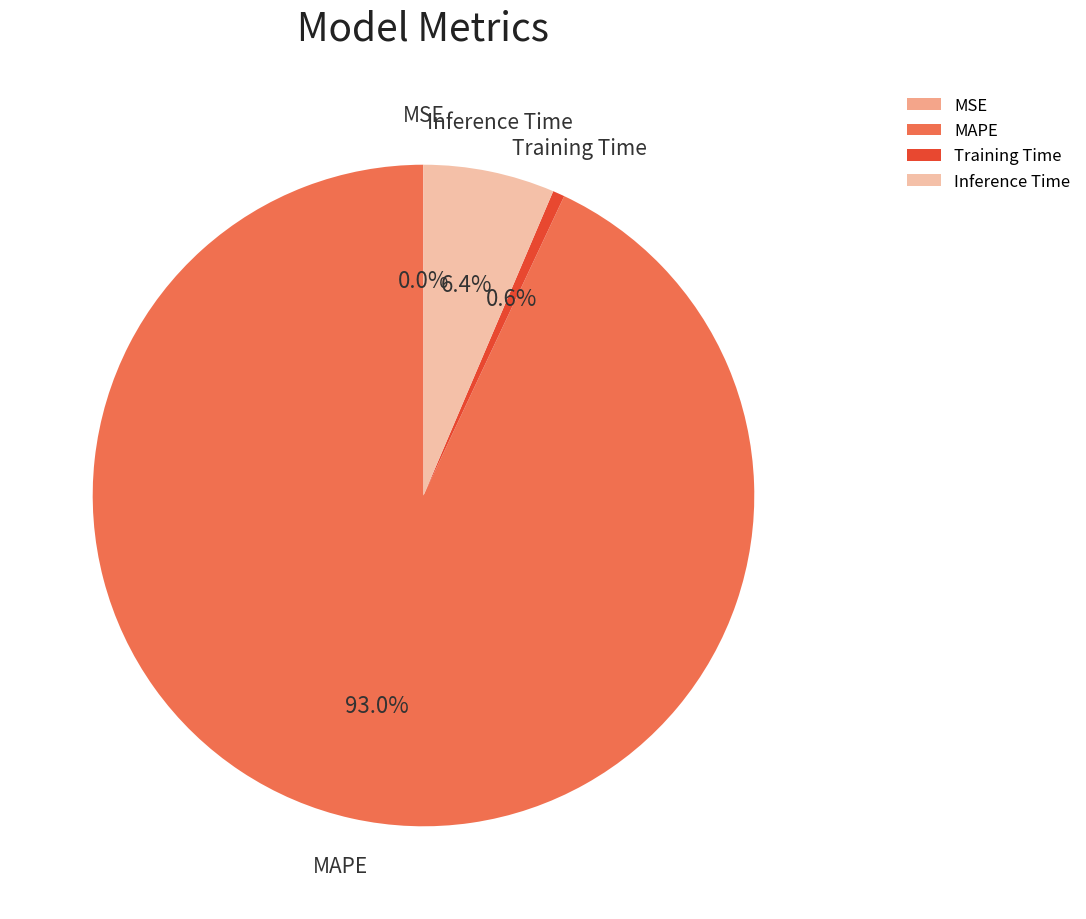

To the nearest percent, what is the average slice percentage?

25%